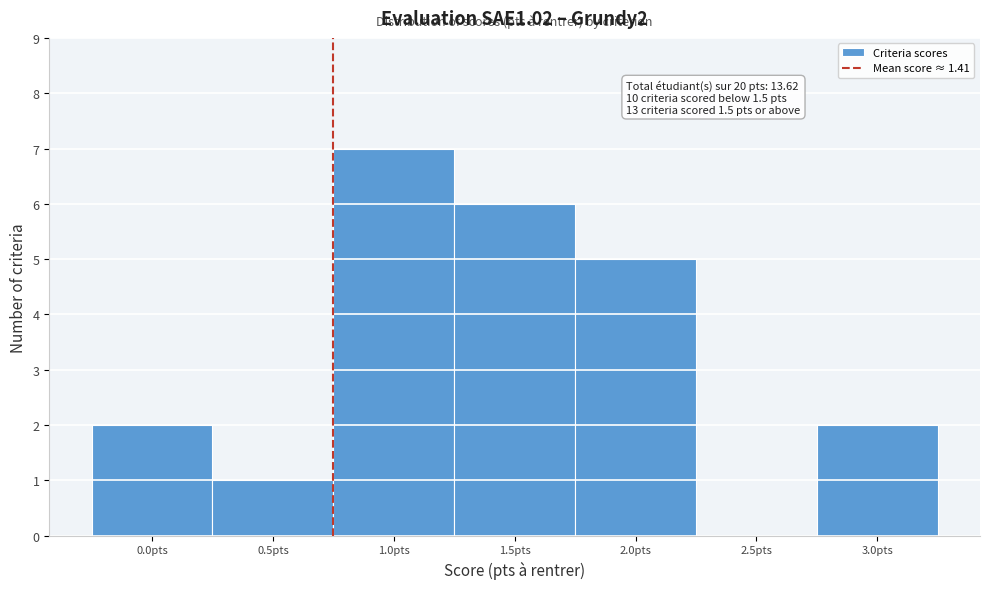

Reading left to right, what are all the values shown in this chart?

0.0pts=2	0.5pts=1	1.0pts=7	1.5pts=6	2.0pts=5	2.5pts=0	3.0pts=2